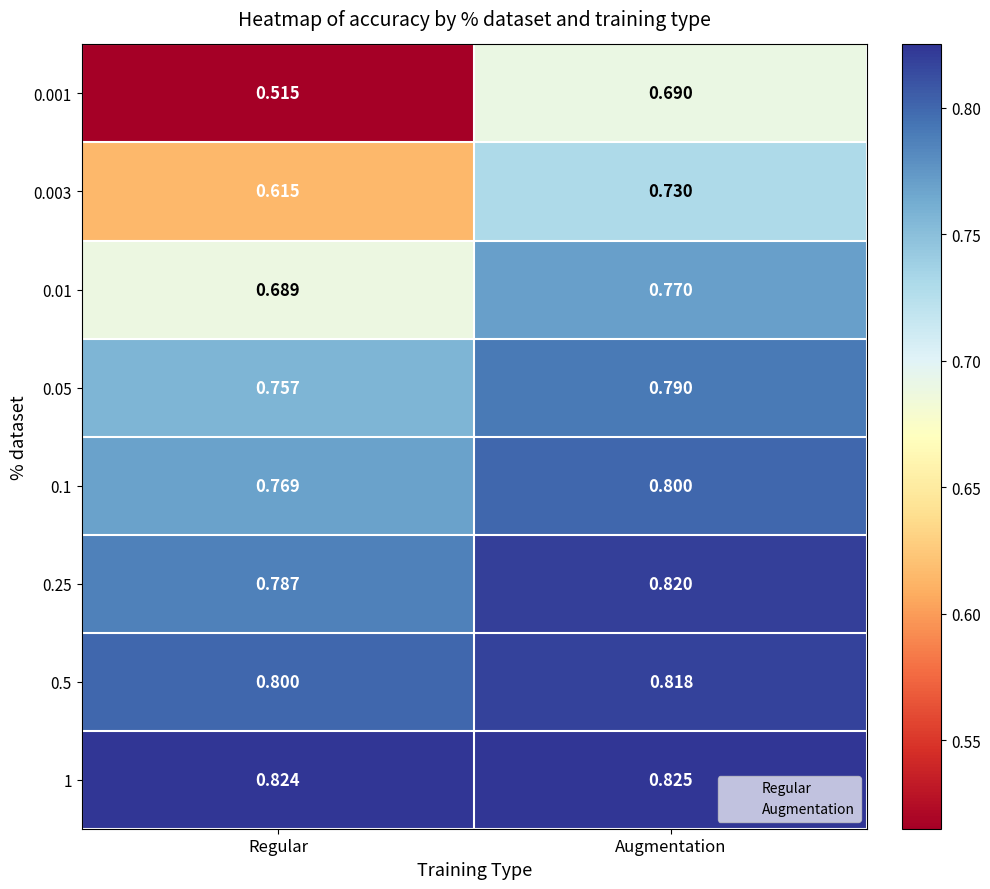

Which category has the lowest value across all series?

Regular